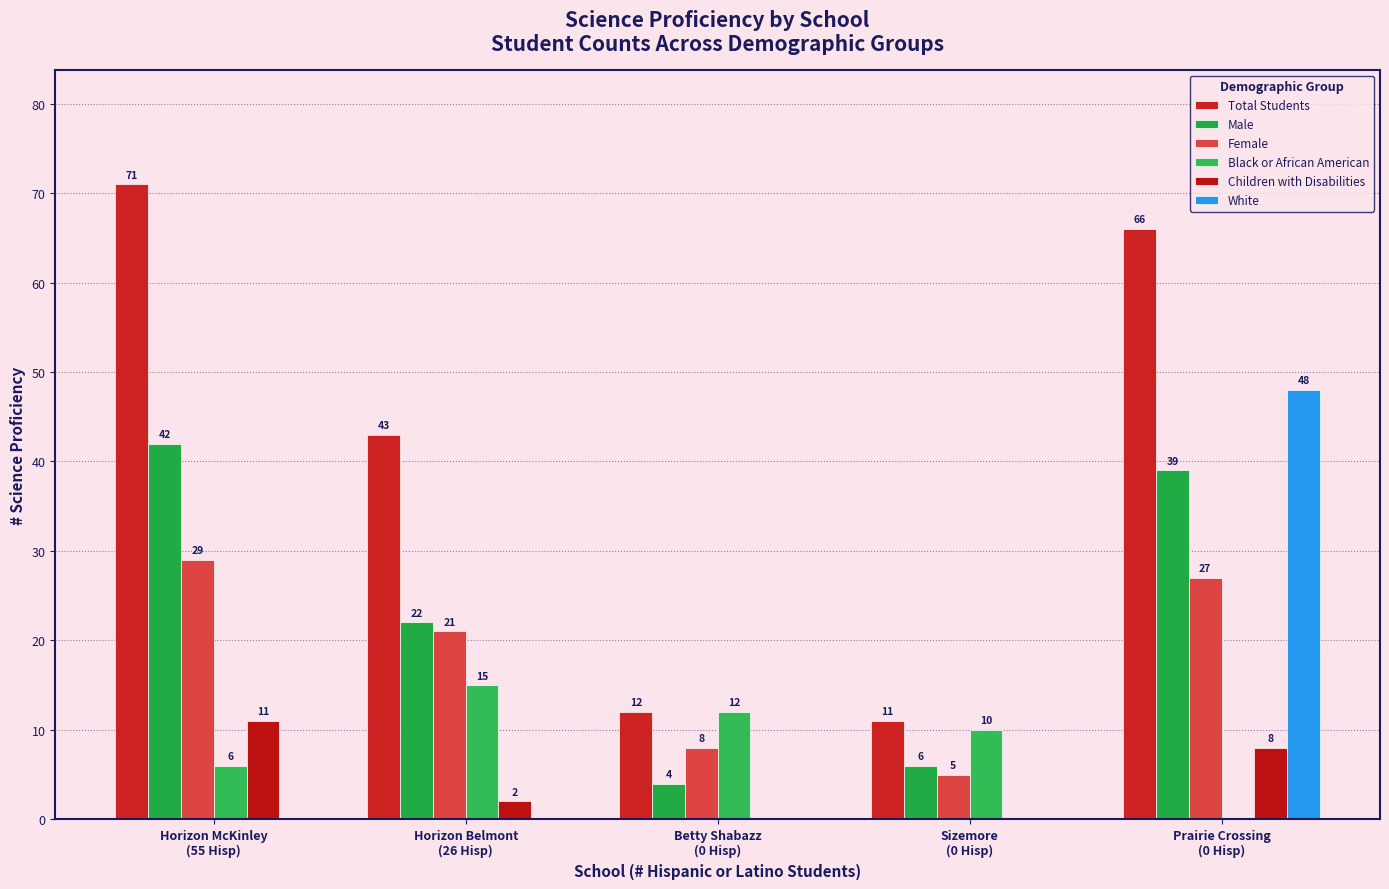

What is the maximum value shown in the chart?

71